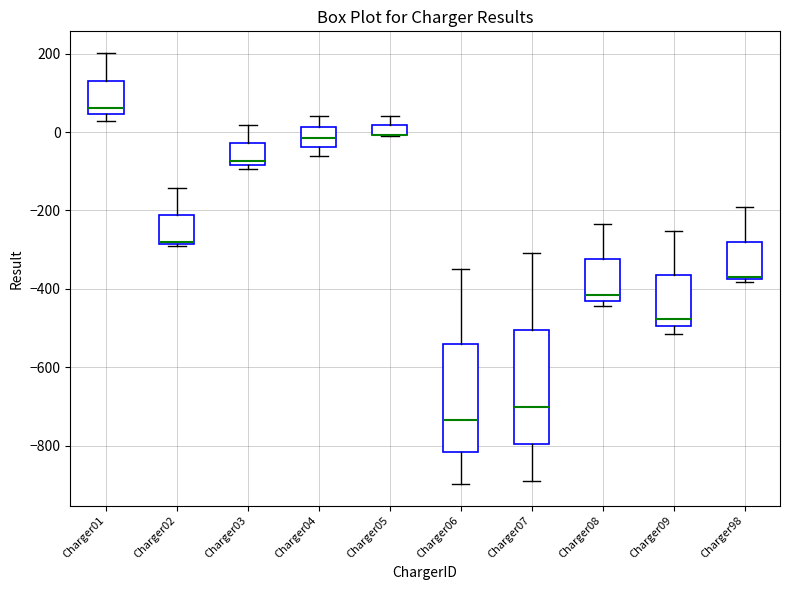

Where is the lower edge of the box for Charger09 on the y-axis? The values are not printed on the chart, so give them approximately, as read against the axis.

-500